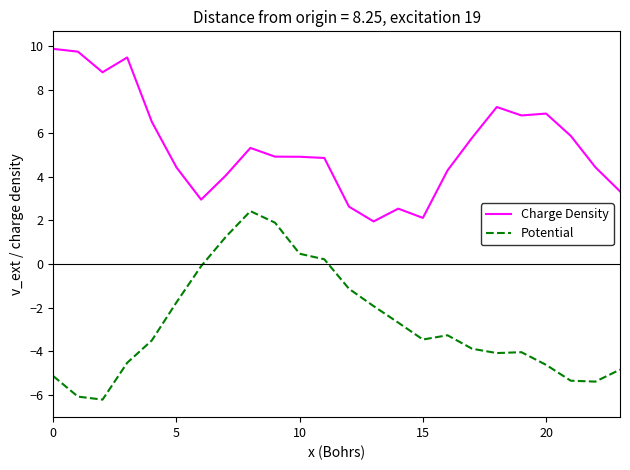

Rank the series by their average value, from lowest to highest.

Potential, Charge Density